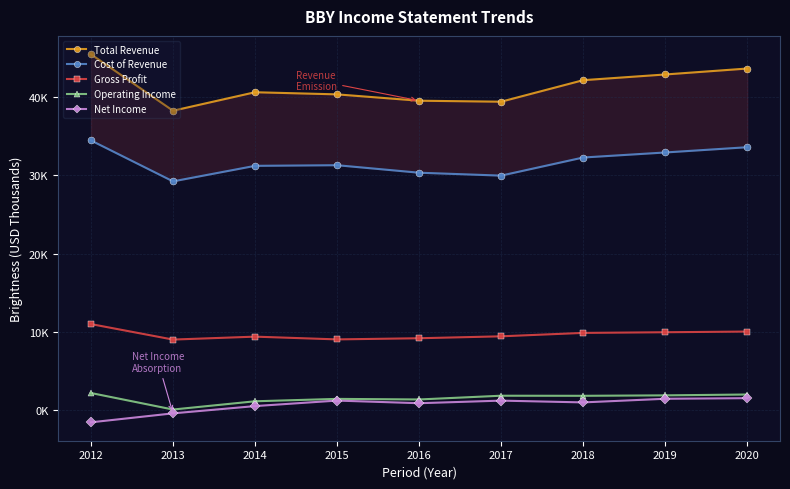

Is this an area chart (filled region under the line)?

No